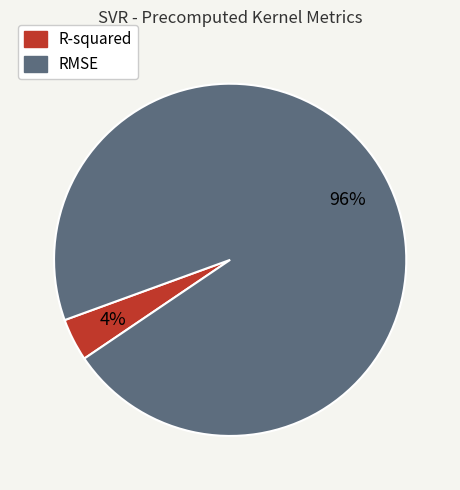

To the nearest percent, what percentage of the pie is R-squared?

4%